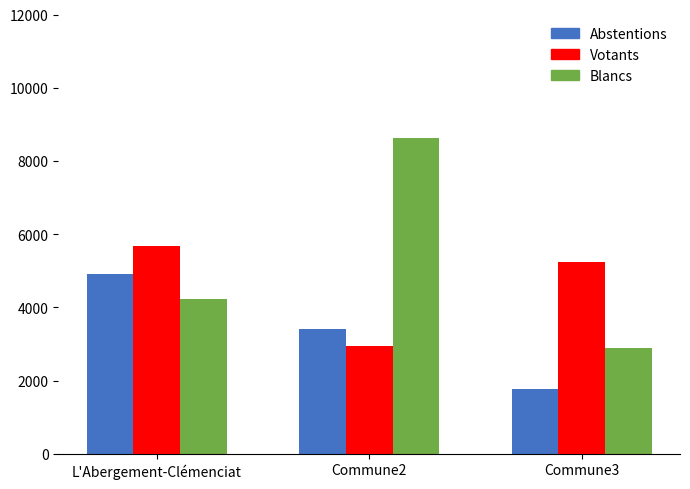

Where does the Abstentions series first go above 3414?

L'Abergement-Clémenciat